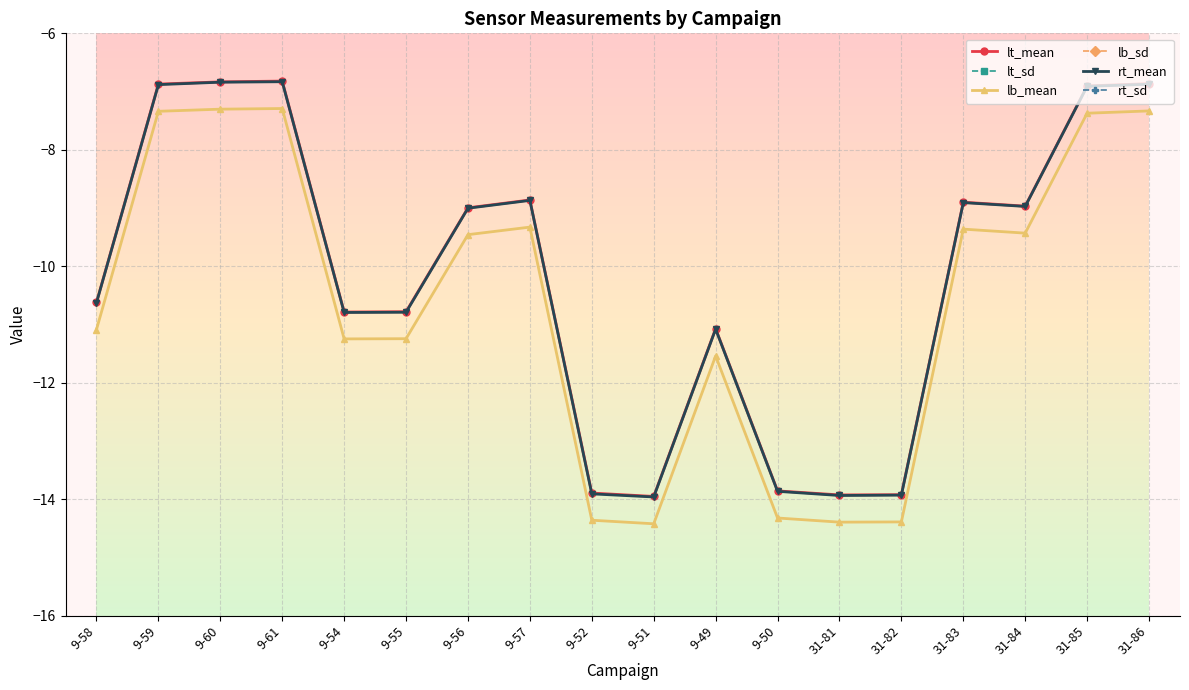

Which has a higher value, 9-55 or 9-56?

9-56